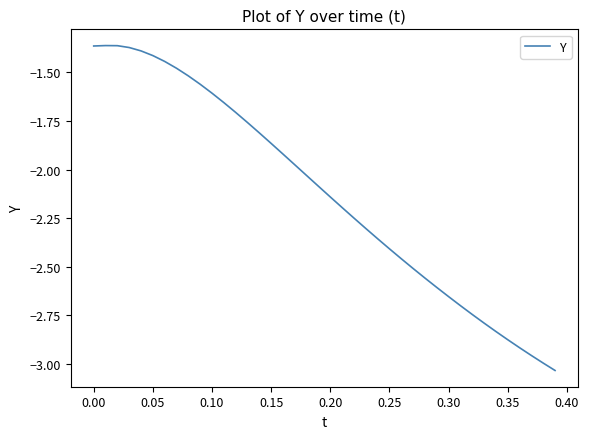

What is the difference between the maximum and minimum values?

1.7